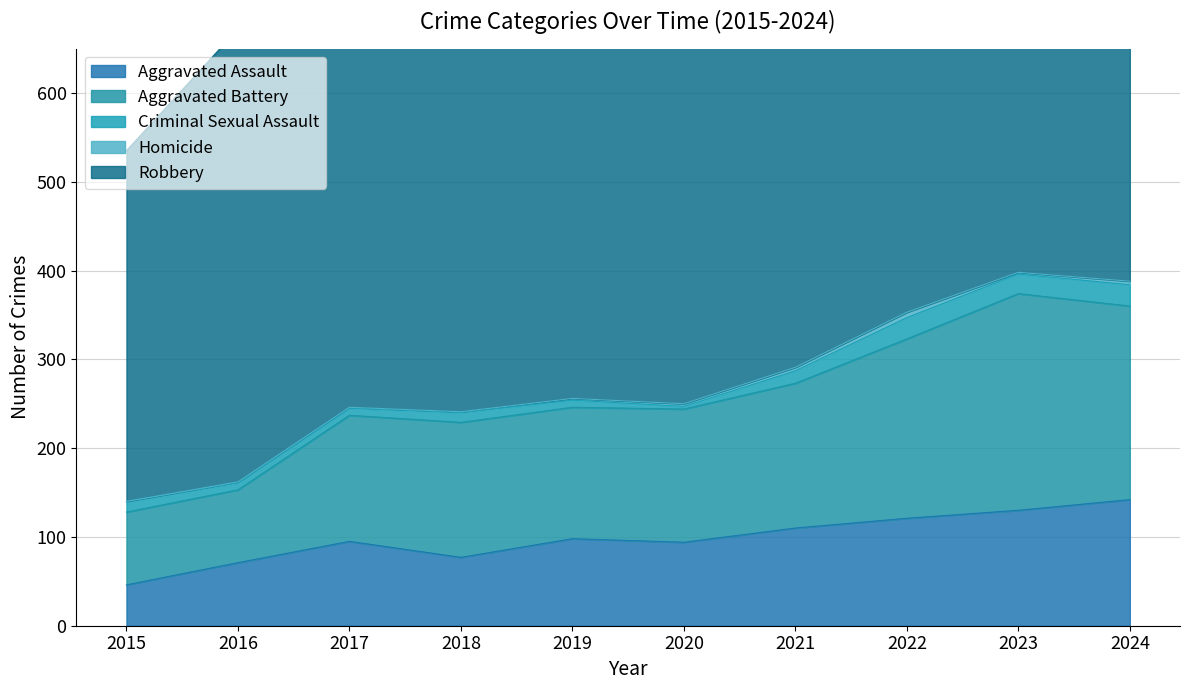

At which category is the sum across all series the highest?

2024